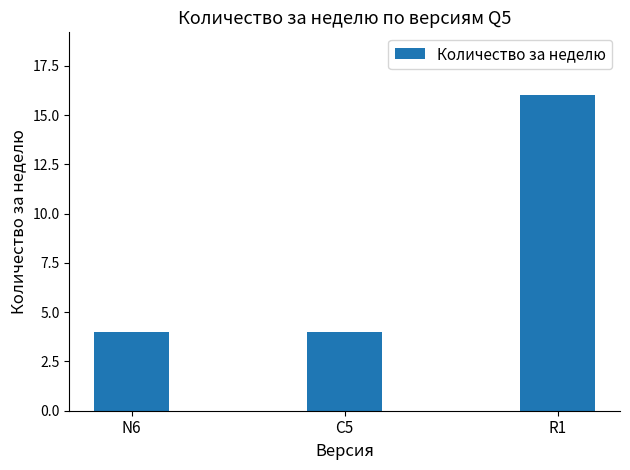

What is the label of the 1st bar from the left?

N6